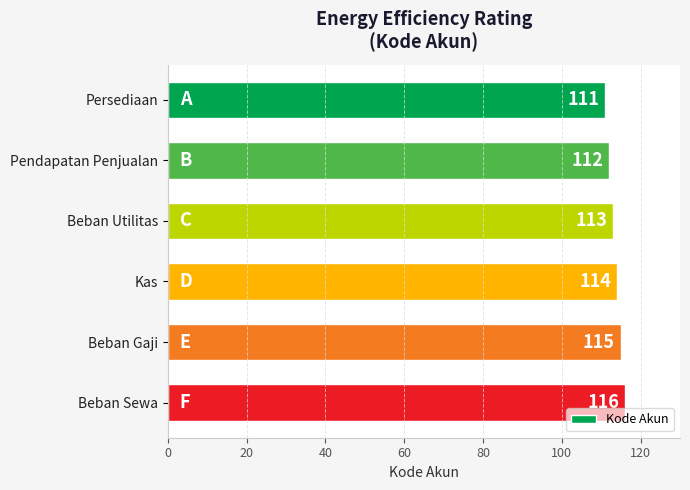

How many values are below 114?

3